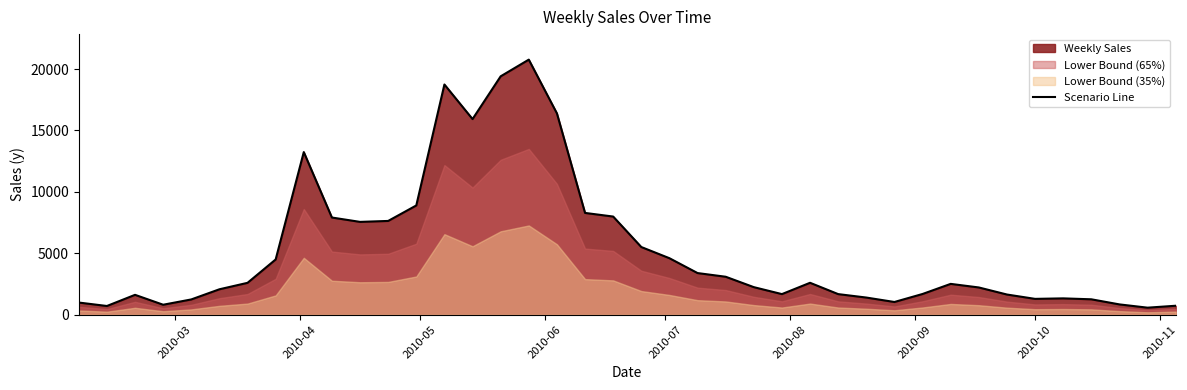

Reading left to right, list all the values displayed in this chart.

993.1	712.5	1620.8	814.8	1246.3	2072.4	2597.8	4499.6	13239.8	7912.7	7558.1	7635.0	8895.7	18740.2	15926.0	19405.7	20764.4	16389.2	8287.4	7991.9	5511.6	4602.0	3392.5	3093.2	2247.0	1680.0	2601.3	1679.5	1399.6	1038.7	1689.9	2512.3	2220.9	1646.6	1292.3	1332.8	1257.6	842.4	575.8	732.9